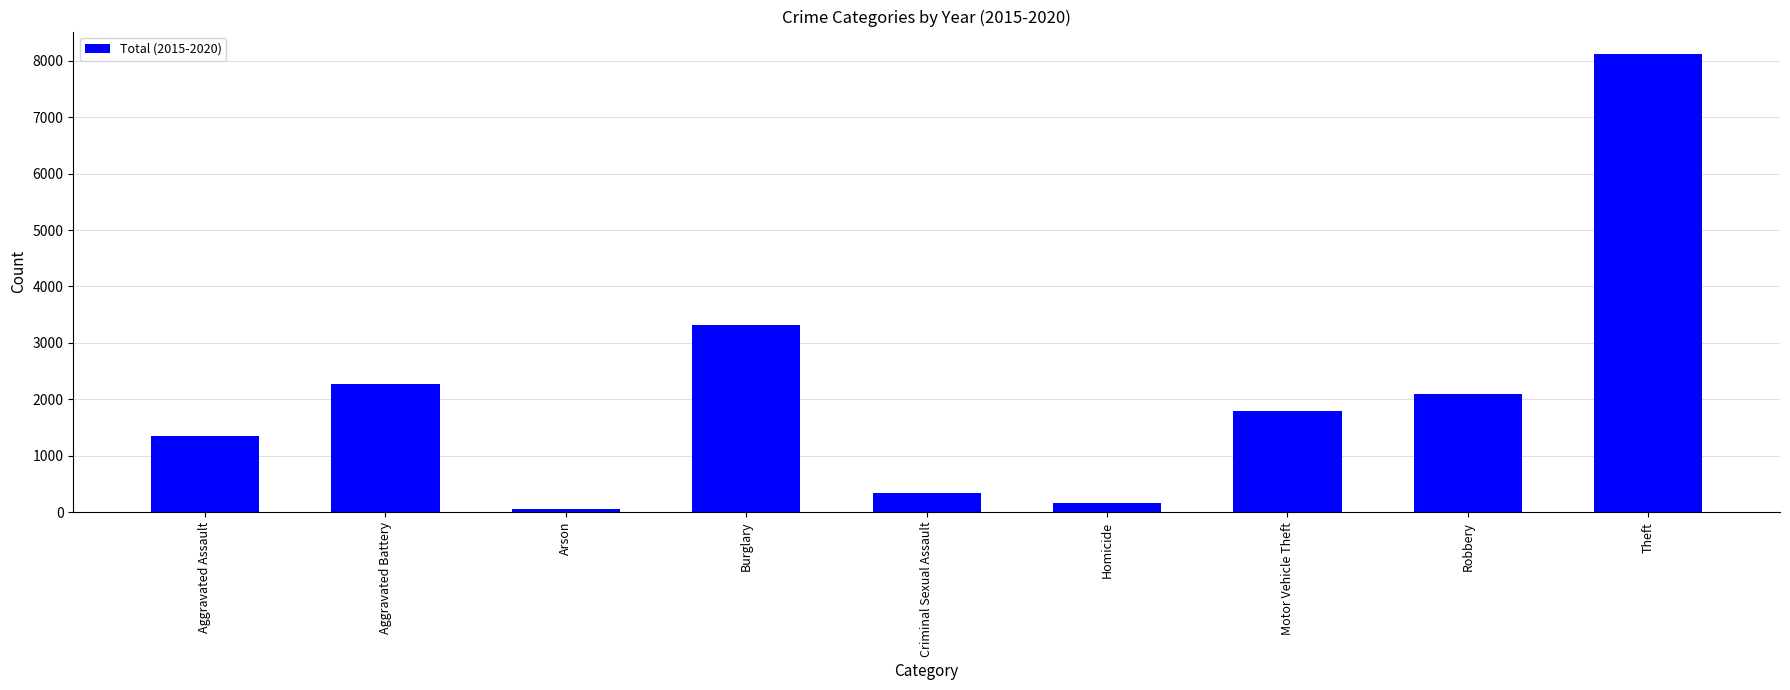

Reading left to right, extract all data points from this chart.

Aggravated Assault=1346	Aggravated Battery=2264	Arson=62	Burglary=3324	Criminal Sexual Assault=343	Homicide=162	Motor Vehicle Theft=1800	Robbery=2102	Theft=8112